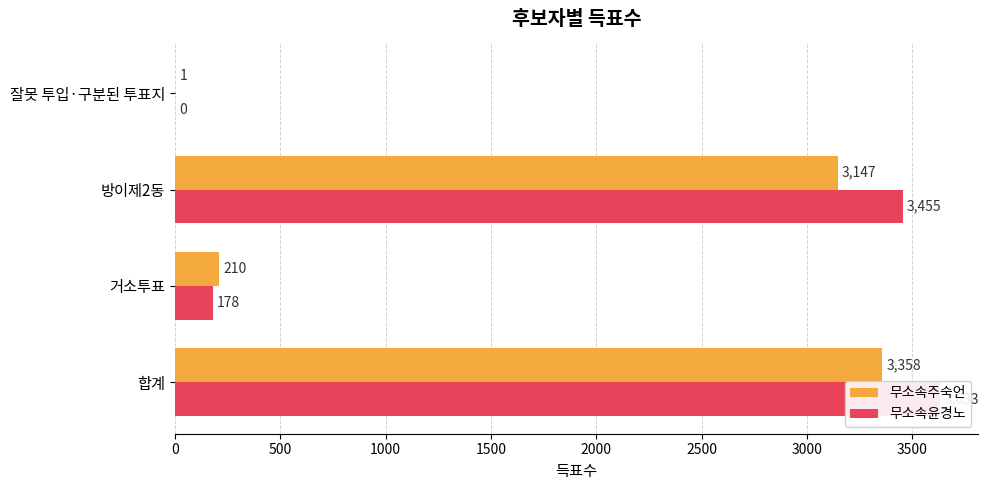

What is the value of the 무소속주숙언 bar at the 3rd from the left?

3147